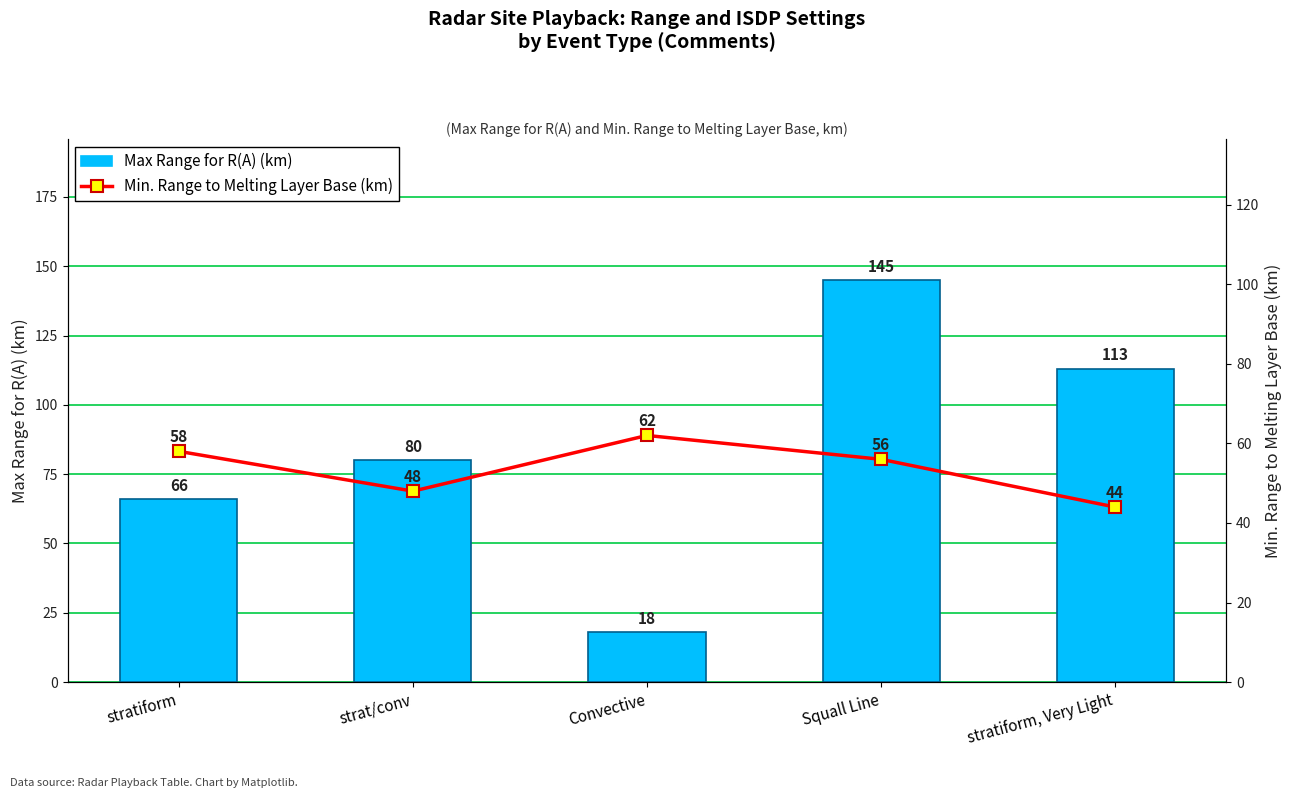

What is the value of the Min. Range to Melting Layer Base (km) bar at the 3rd from the left?

62